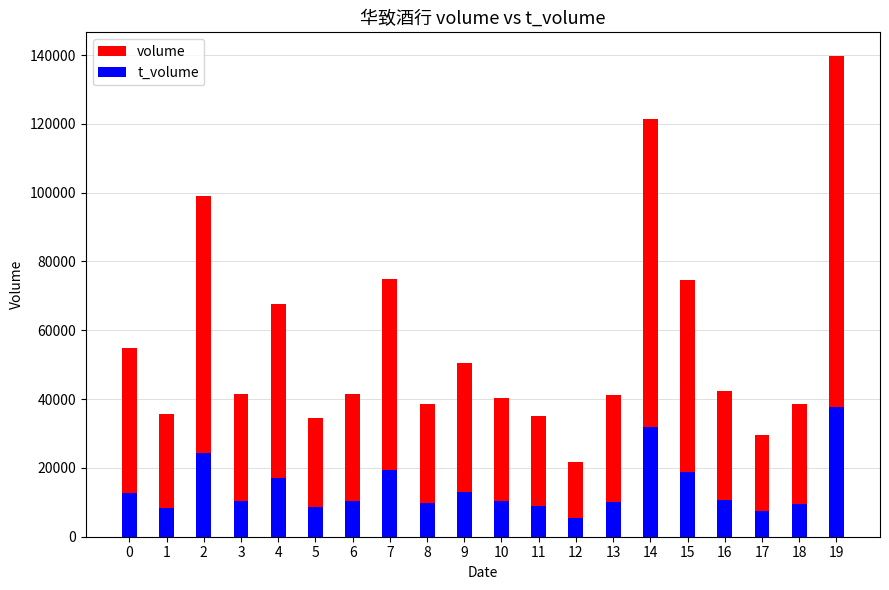

Where is t_volume nearest to the value 21645?

7